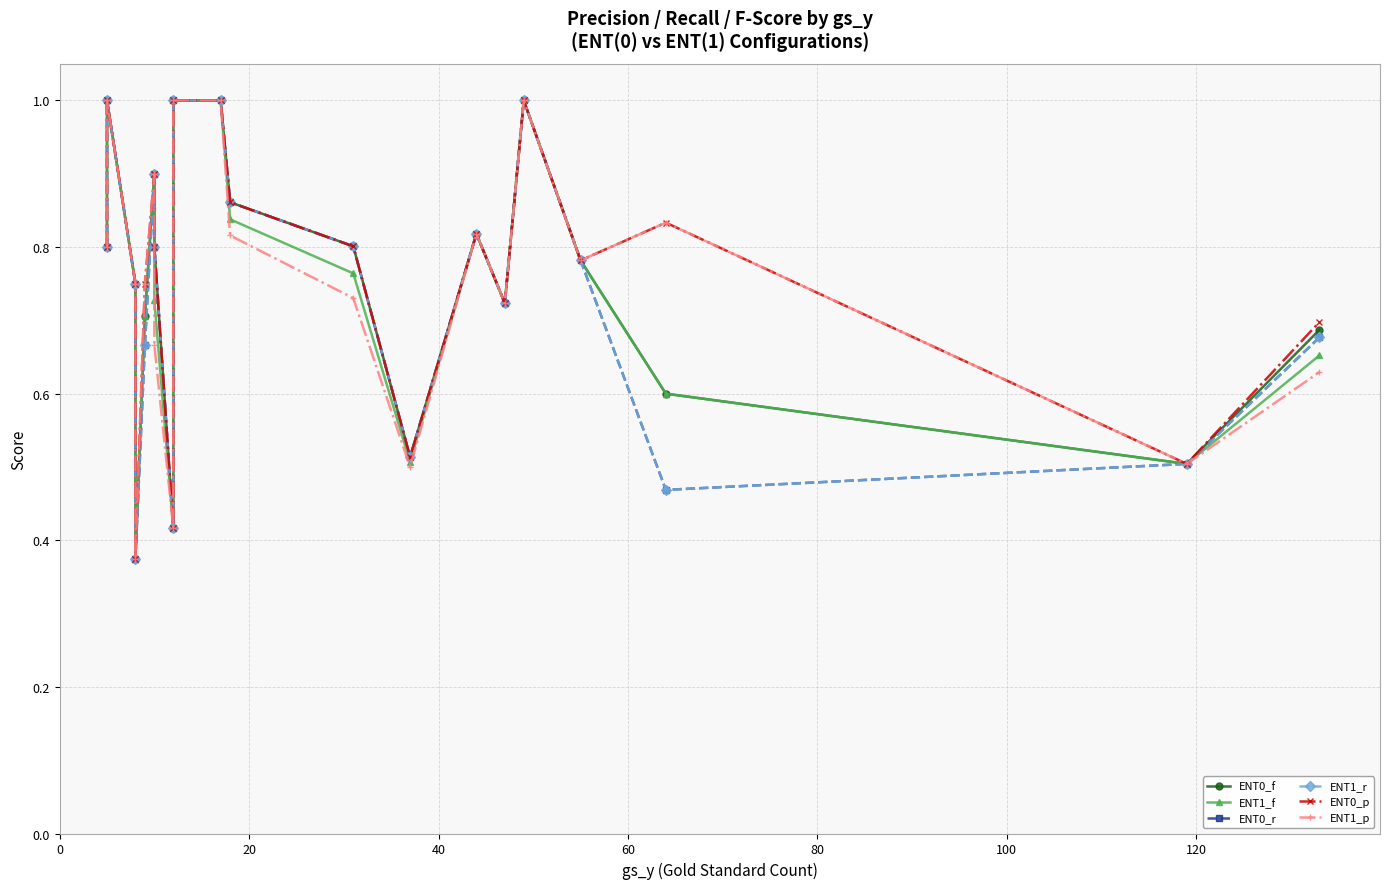

True or false: ENT1_p and ENT0_p cross at least once.

False